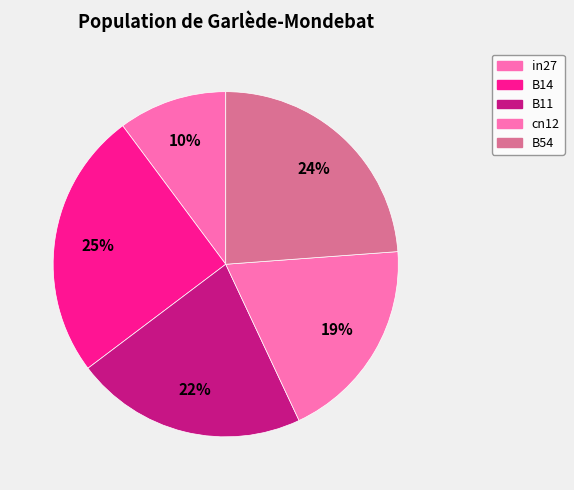

Is there any slice that represents more than half of the pie?

No